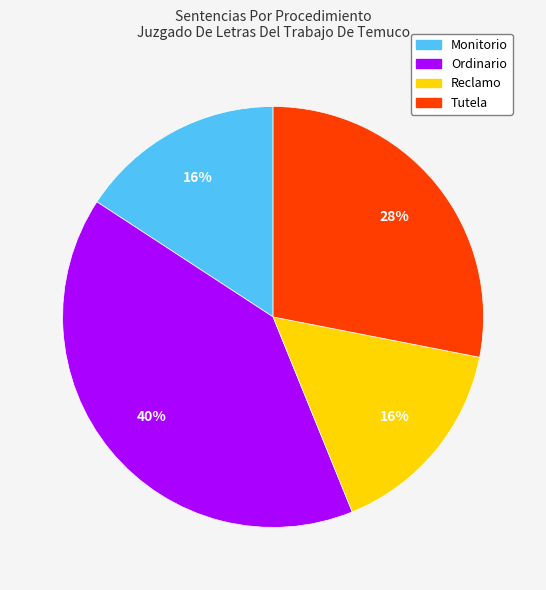

Is Ordinario the majority of the pie?

No